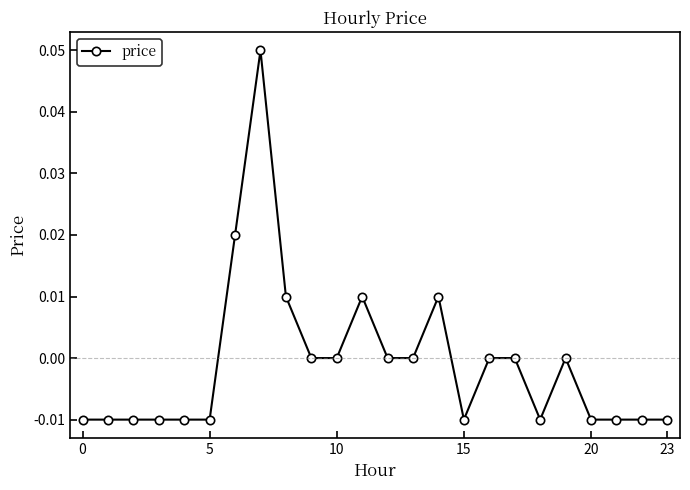

Count the number of data series in this chart.

1